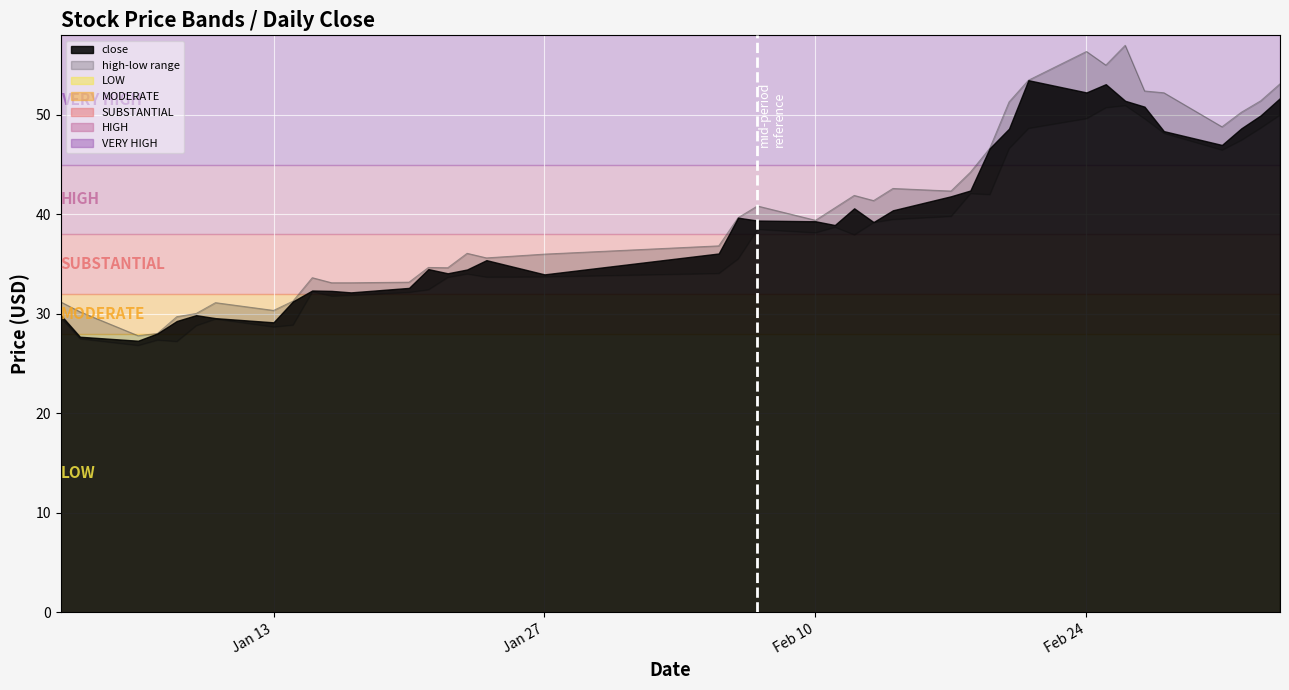

Rank the series by their average value, from lowest to highest.

low, high